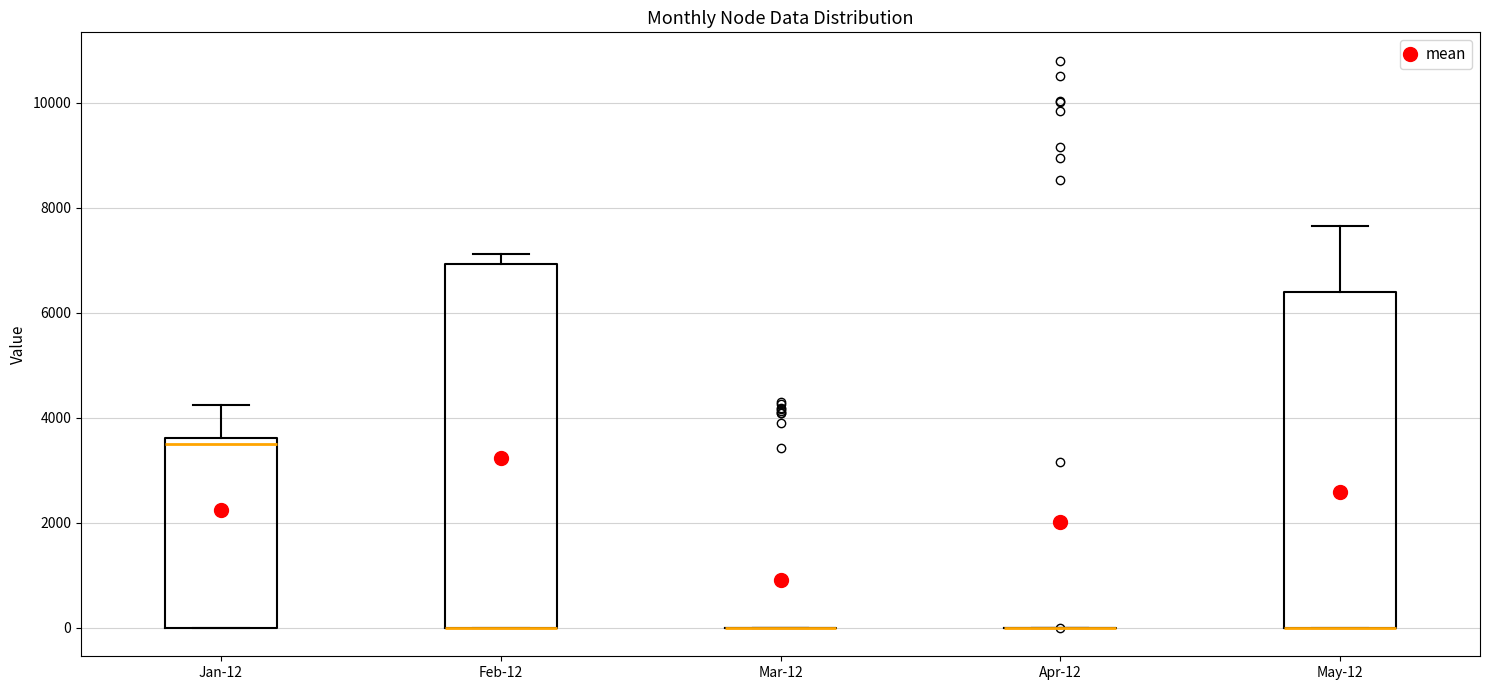

Reading left to right, read every box against the y-axis: the position of its median line, the range the box covers, and the ends of its whiskers. The values are not printed on the chart, so give them approximately, as read against the axis.

Jan-12: median 3600 (just below the box's upper edge), box 0 to 3600, whiskers 0 to 4200
Feb-12: median 0 (drawn on the box's lower edge), box 0 to 7000, whiskers 0 to 7200
Mar-12: box collapsed to a line at 0, whiskers 0 to 0
Apr-12: box collapsed to a line at 0, whiskers 0 to 0
May-12: median 0 (drawn on the box's lower edge), box 0 to 6400, whiskers 0 to 7600